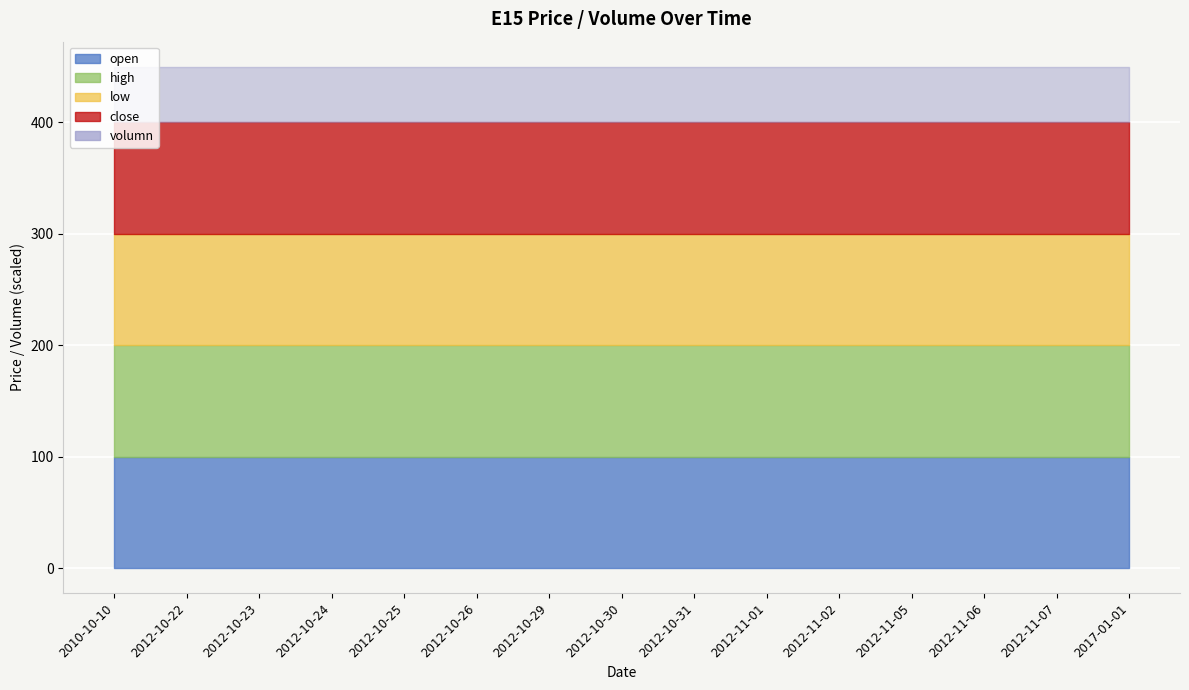

Reading left to right, list all the values displayed in this chart.

open: 2010-10-10=100	2012-10-22=100	2012-10-23=100	2012-10-24=100	2012-10-25=100	2012-10-26=100	2012-10-29=100	2012-10-30=100	2012-10-31=100	2012-11-01=100	2012-11-02=100	2012-11-05=100	2012-11-06=100	2012-11-07=100	2017-01-01=100
high: 2010-10-10=100	2012-10-22=100	2012-10-23=100	2012-10-24=100	2012-10-25=100	2012-10-26=100	2012-10-29=100	2012-10-30=100	2012-10-31=100	2012-11-01=100	2012-11-02=100	2012-11-05=100	2012-11-06=100	2012-11-07=100	2017-01-01=100
low: 2010-10-10=100	2012-10-22=100	2012-10-23=100	2012-10-24=100	2012-10-25=100	2012-10-26=100	2012-10-29=100	2012-10-30=100	2012-10-31=100	2012-11-01=100	2012-11-02=100	2012-11-05=100	2012-11-06=100	2012-11-07=100	2017-01-01=100
close: 2010-10-10=100	2012-10-22=100	2012-10-23=100	2012-10-24=100	2012-10-25=100	2012-10-26=100	2012-10-29=100	2012-10-30=100	2012-10-31=100	2012-11-01=100	2012-11-02=100	2012-11-05=100	2012-11-06=100	2012-11-07=100	2017-01-01=100
volumn: 2010-10-10=10000	2012-10-22=10000	2012-10-23=10000	2012-10-24=10000	2012-10-25=10000	2012-10-26=10000	2012-10-29=10000	2012-10-30=10000	2012-10-31=10000	2012-11-01=10000	2012-11-02=10000	2012-11-05=10000	2012-11-06=10000	2012-11-07=10000	2017-01-01=10000